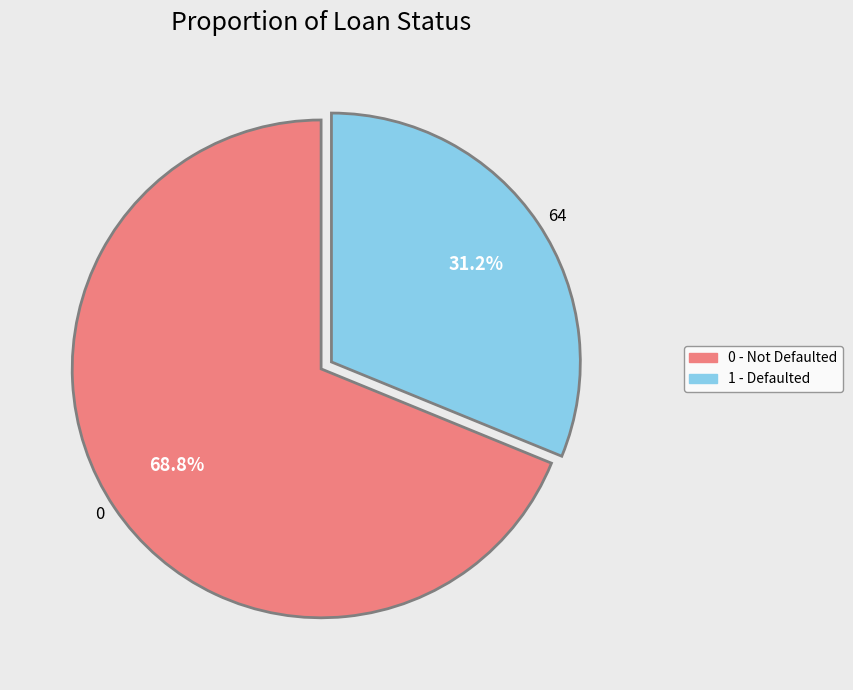

To the nearest percent, what percentage of the pie is 0?

69%